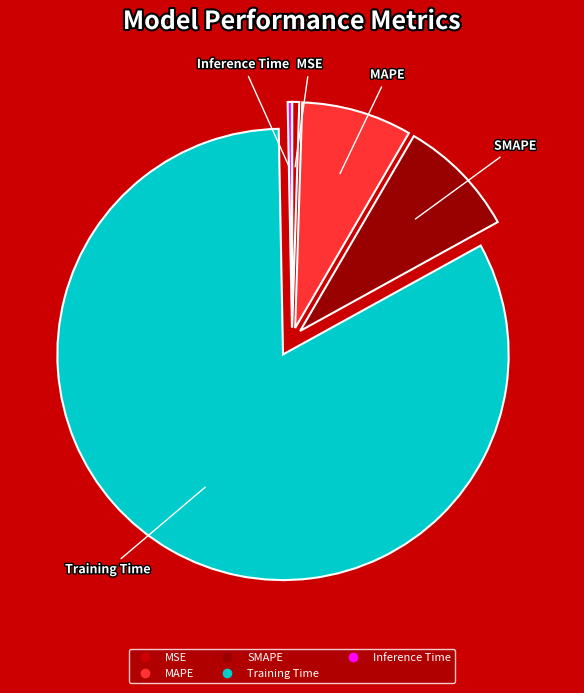

Which slice is the largest?

Training Time